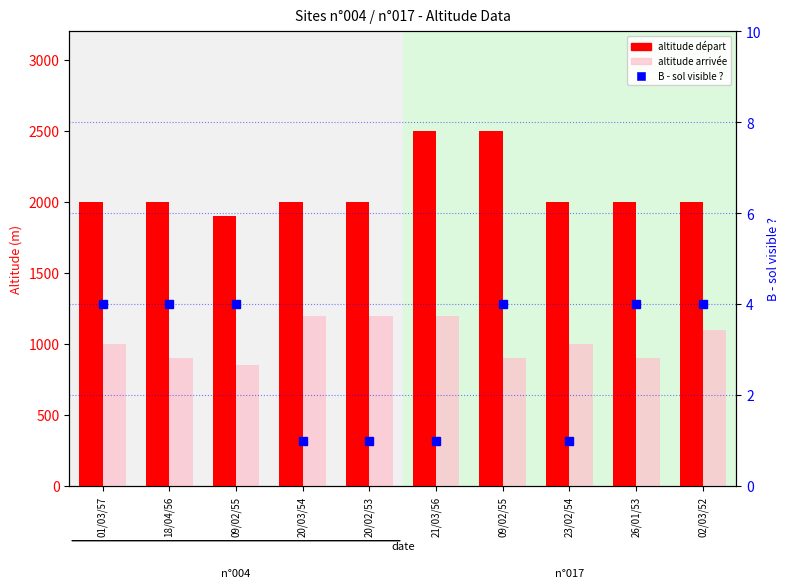

What is the sum of all altitude arrivée values?

10250